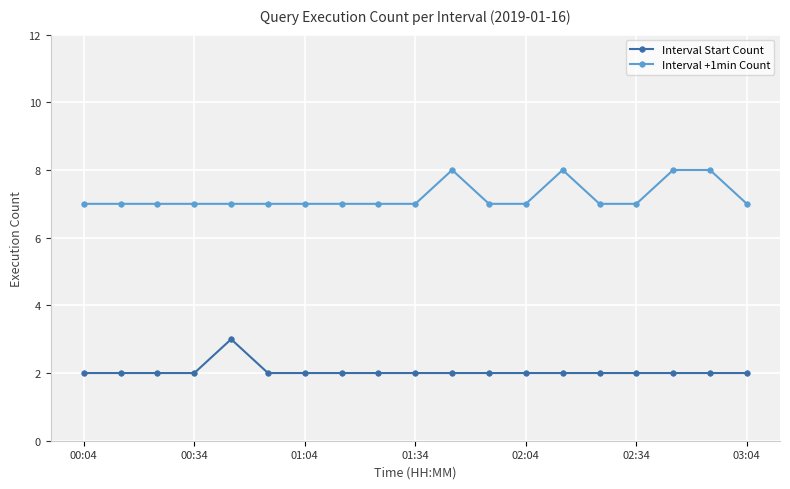

What is the difference between the second highest and second lowest values in the Interval +1min Count series?

1